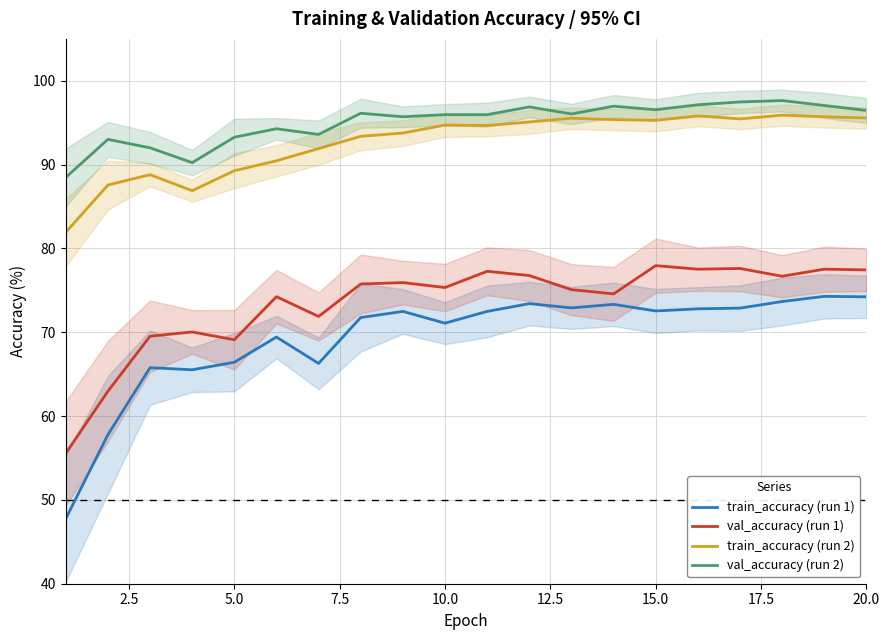

True or false: val_accuracy (run 2) has more than 0 points higher than both neighbors.

True